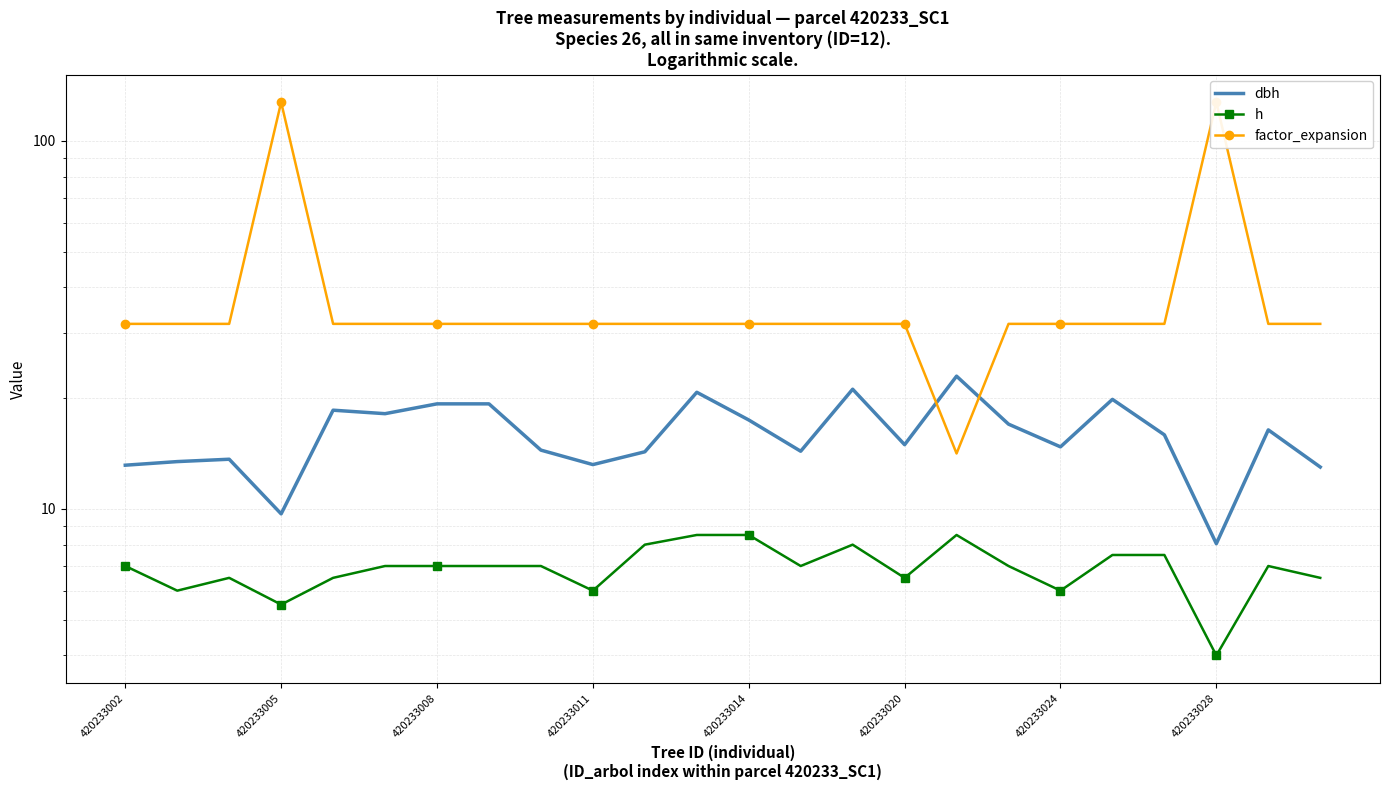

How many intersections are there between dbh and factor_expansion?

2